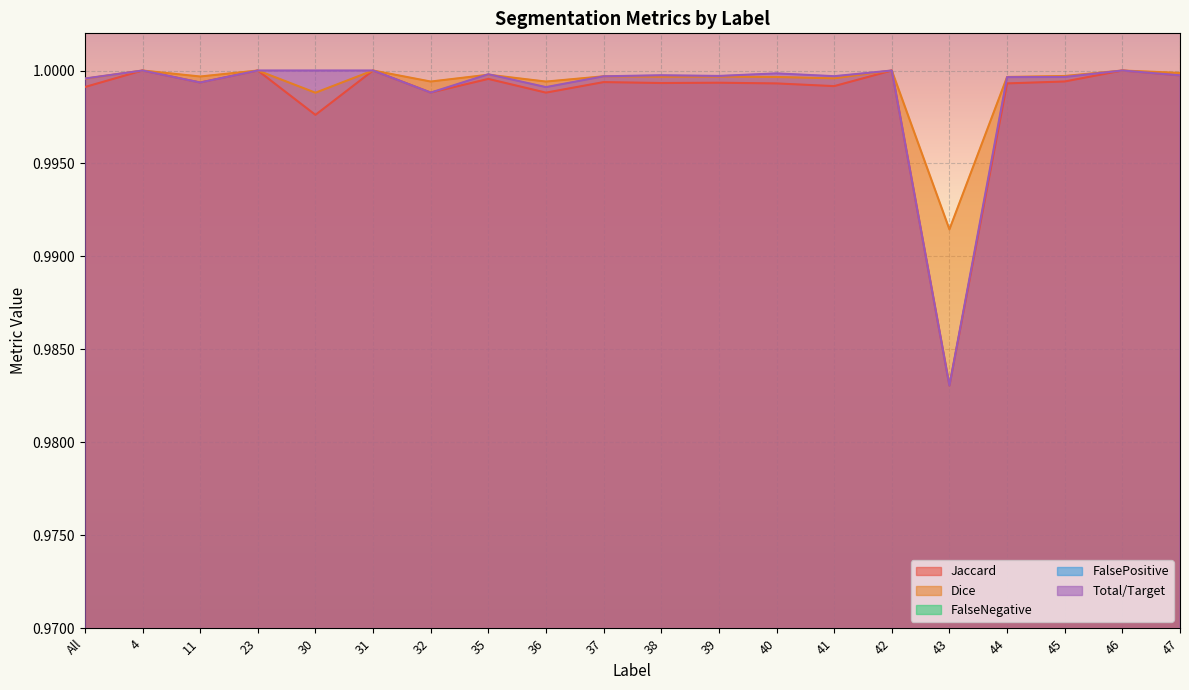

Which series ends up on top after the final intersection of FalseNegative and FalsePositive?

FalseNegative